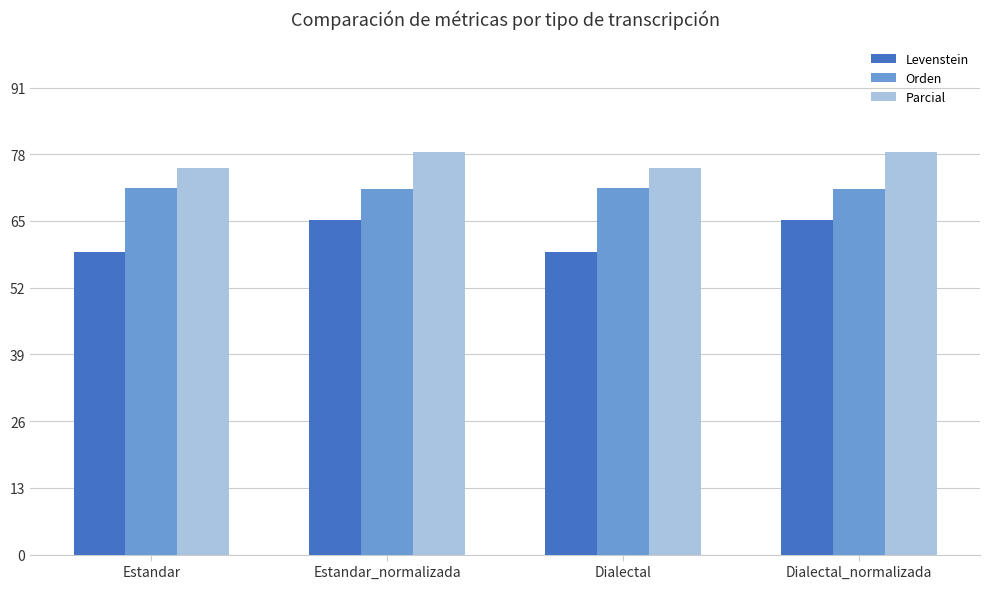

The Orden series shows 102.2 at Estandar_normalizada. True or false?

False